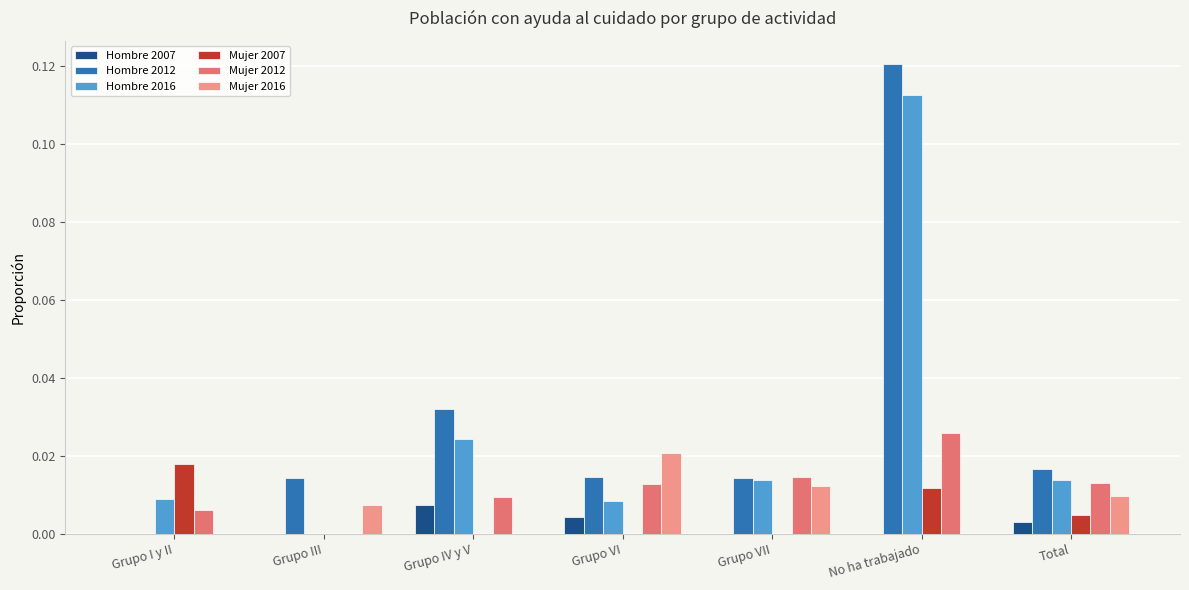

At which label does Mujer 2016 reach its peak?

Grupo VI